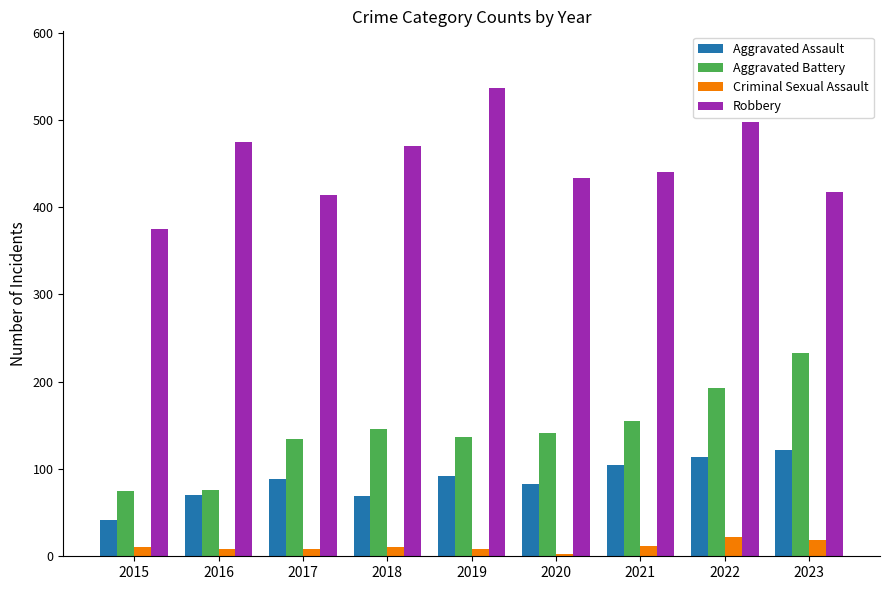

Rank the series at 2022 from highest to lowest value.

Robbery, Aggravated Battery, Aggravated Assault, Criminal Sexual Assault